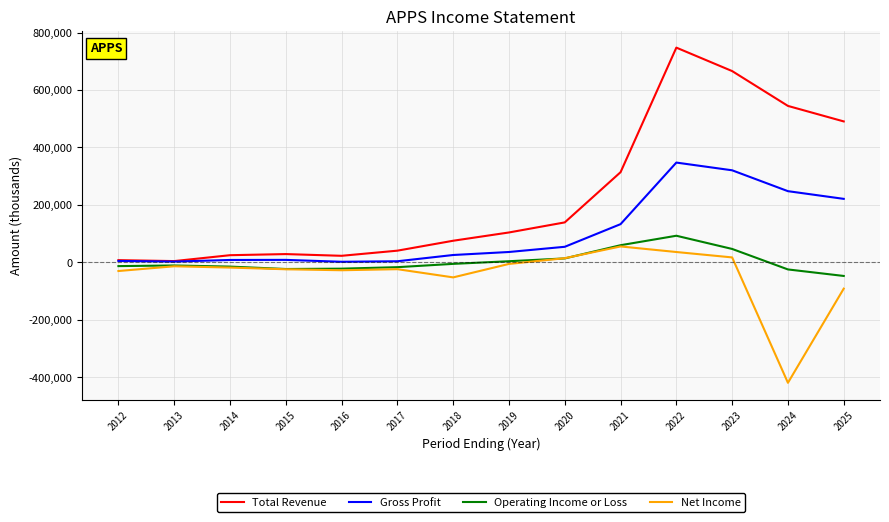

Which series has the largest range (max minus min)?

Total Revenue